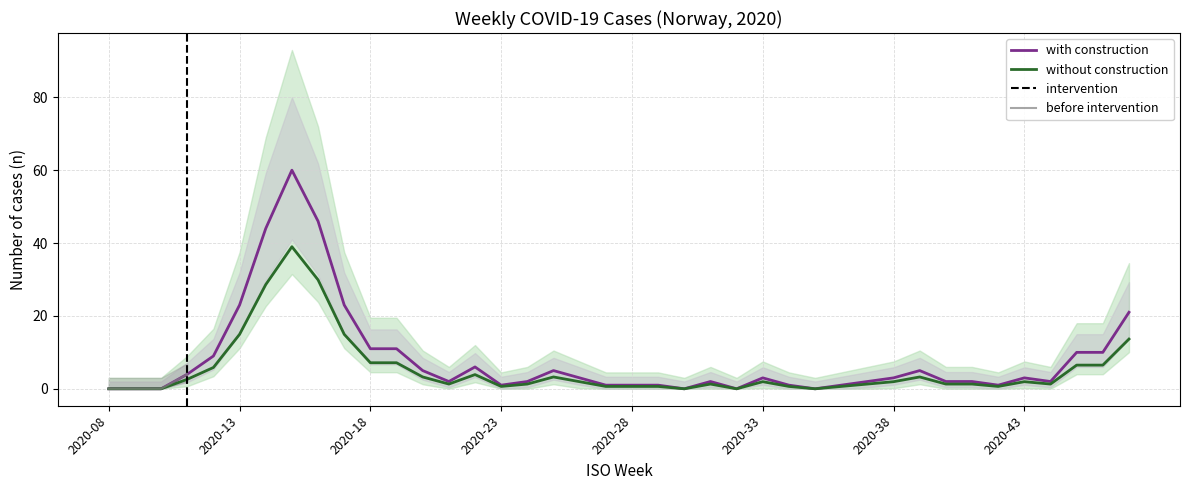

Rank the categories by value from lowest to highest.

2020-08, 2020-09, 2020-10, 2020-30, 2020-32, 2020-35, 2020-23, 2020-27, 2020-28, 2020-29, 2020-34, 2020-36, 2020-42, 2020-21, 2020-24, 2020-31, 2020-37, 2020-40, 2020-41, 2020-44, 2020-26, 2020-33, 2020-38, 2020-43, 2020-11, 2020-20, 2020-25, 2020-39, 2020-22, 2020-12, 2020-45, 2020-46, 2020-18, 2020-19, 2020-47, 2020-13, 2020-17, 2020-14, 2020-16, 2020-15